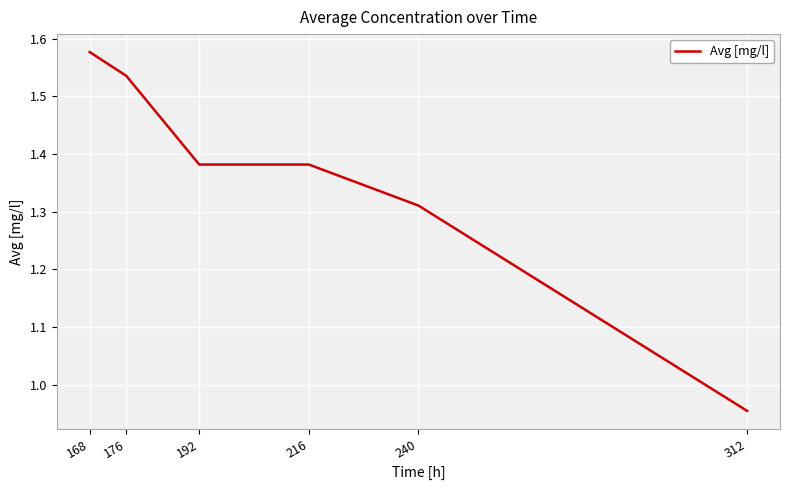

At which category does the chart reach its minimum across all series?

312